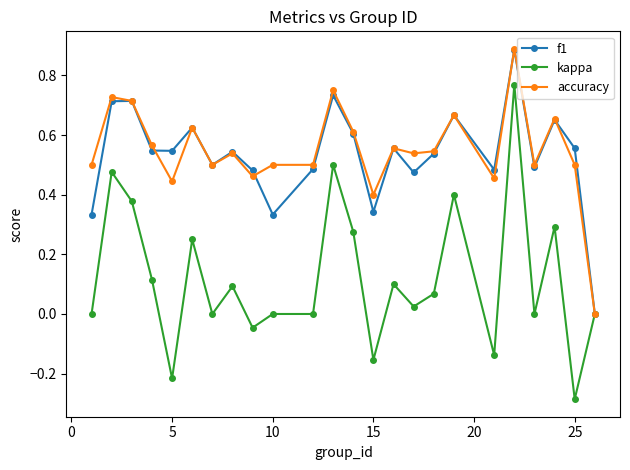

True or false: kappa has more than 2 interior local peaks.

True